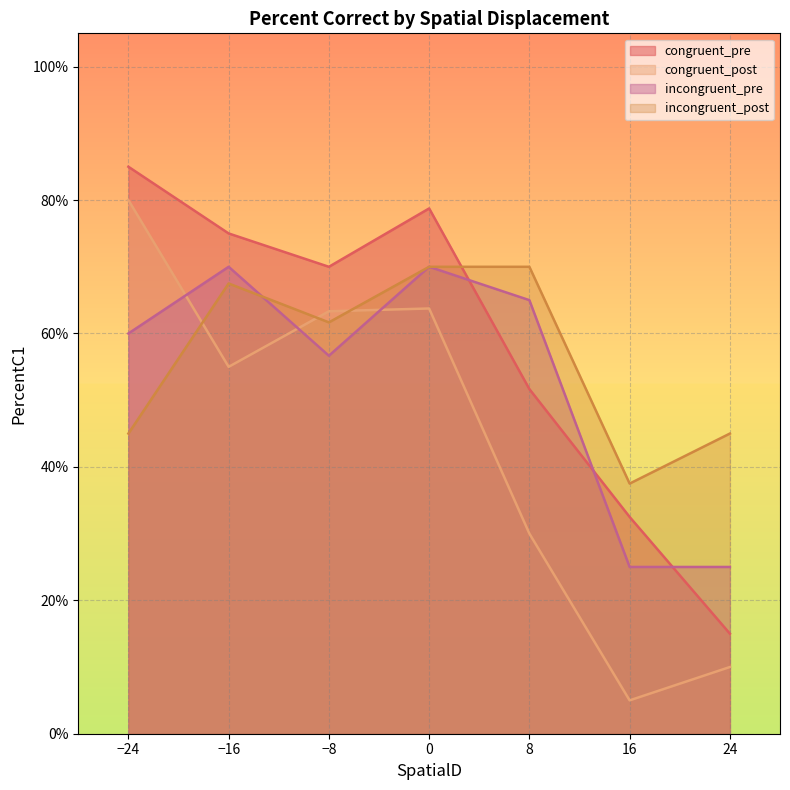

How many lines are shown in the chart?

4